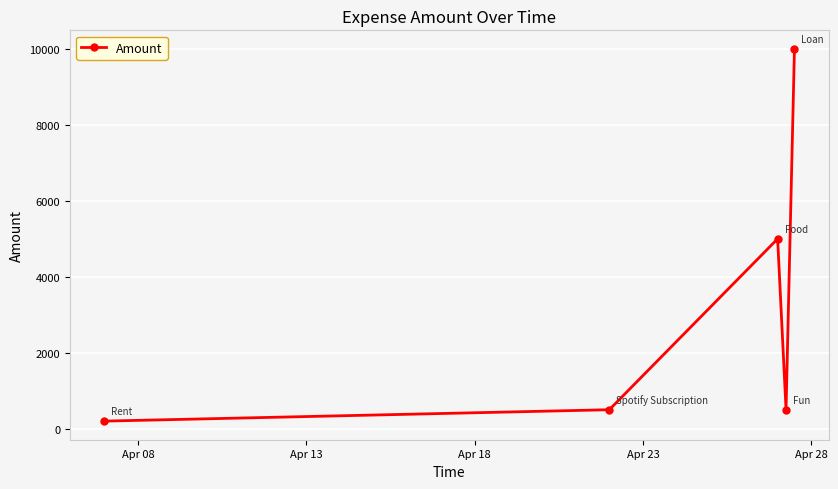

Is this an area chart (filled region under the line)?

No